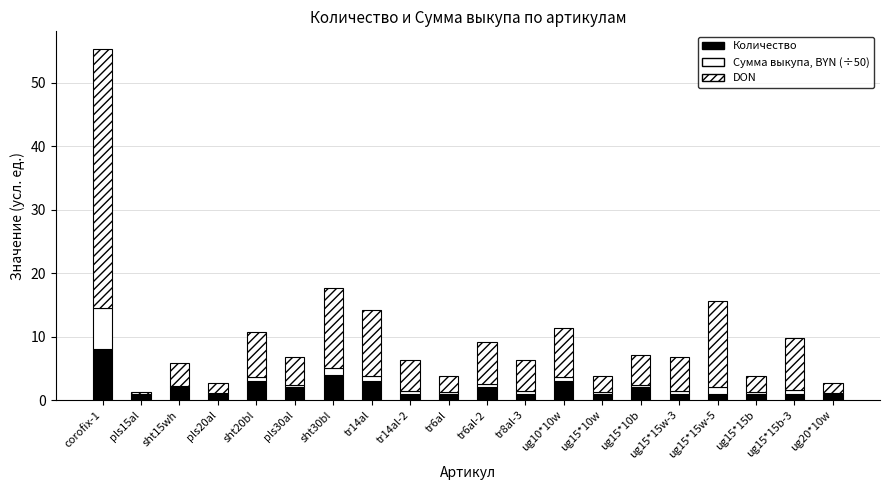

Count the number of data series in this chart.

3